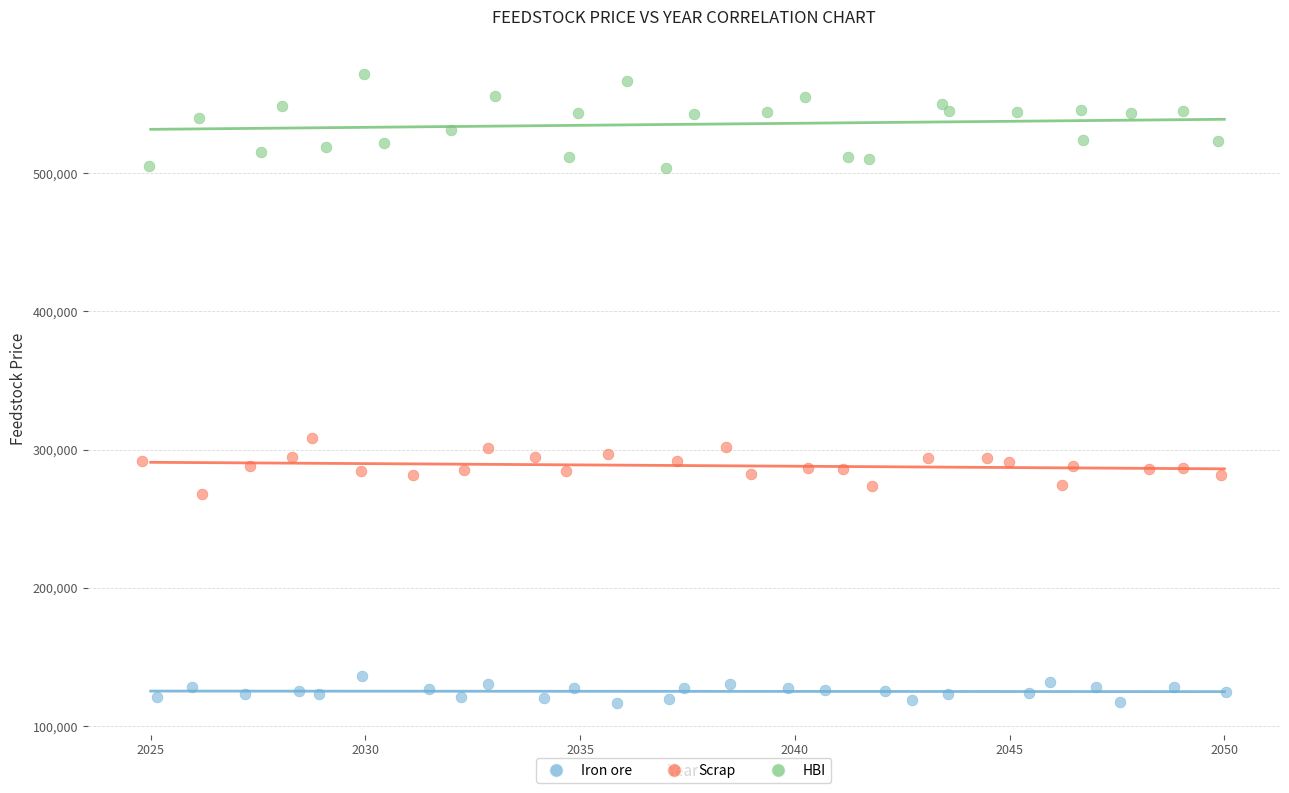

Which series reaches the minimum Y coordinate?

Iron ore